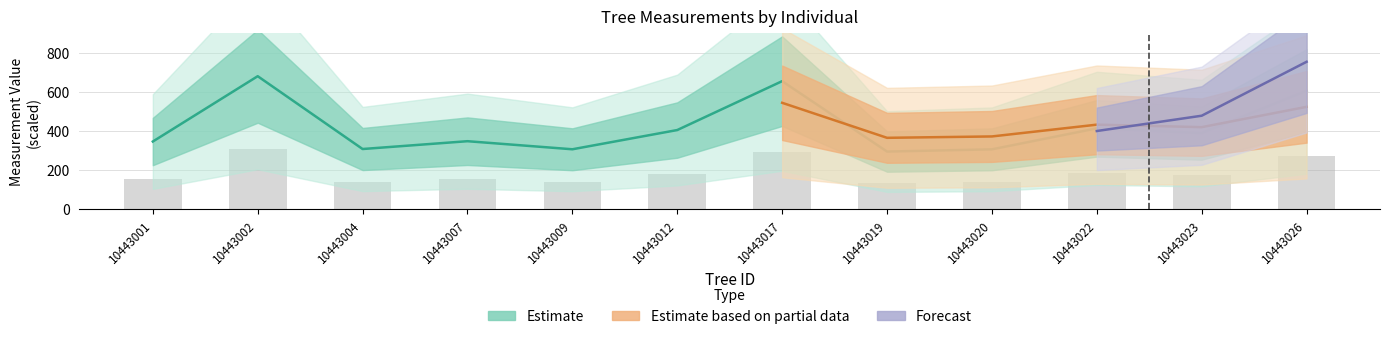

What is the approximate value of dbh at 10443001?

346.2